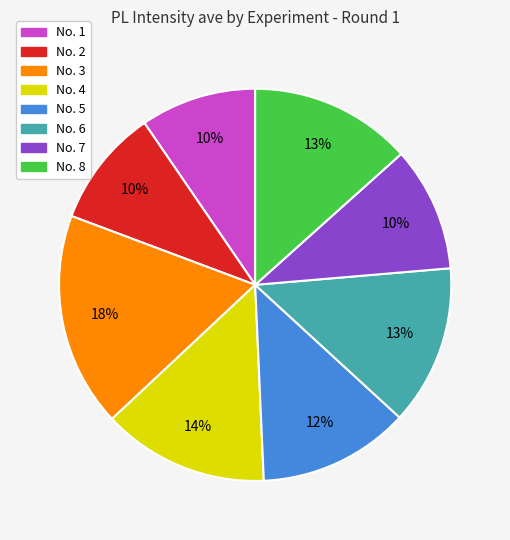

Which category has the biggest portion of the pie?

No. 3